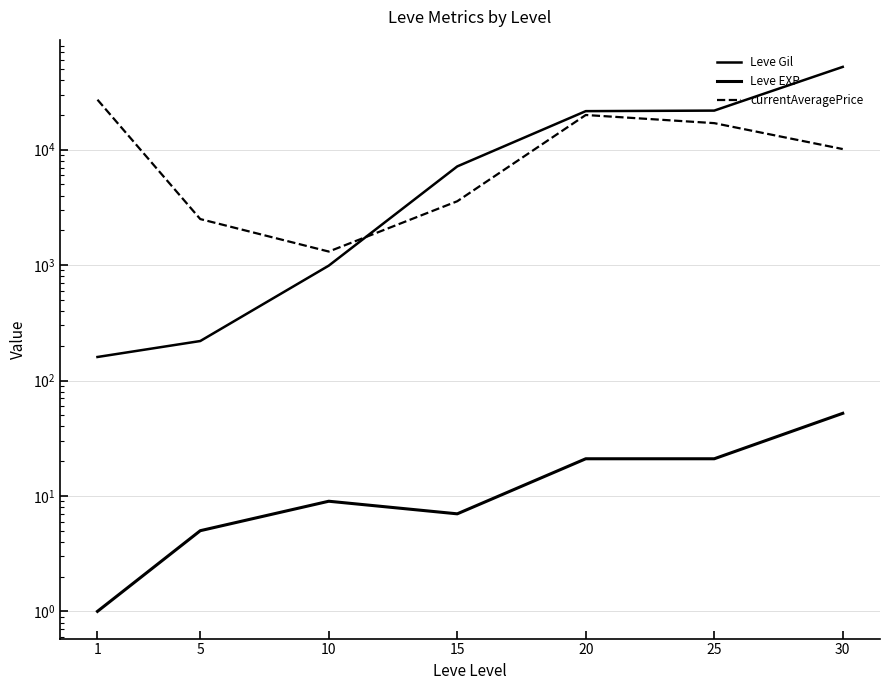

Is it true that Leve Gil equals 50.1 at 1?

False